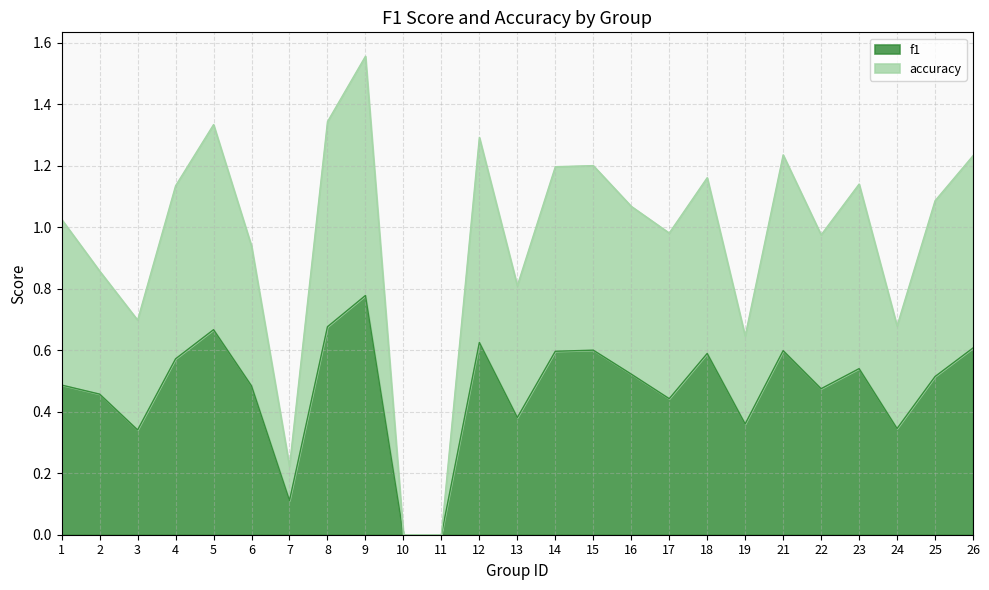

How many data points in accuracy are above 1?

14